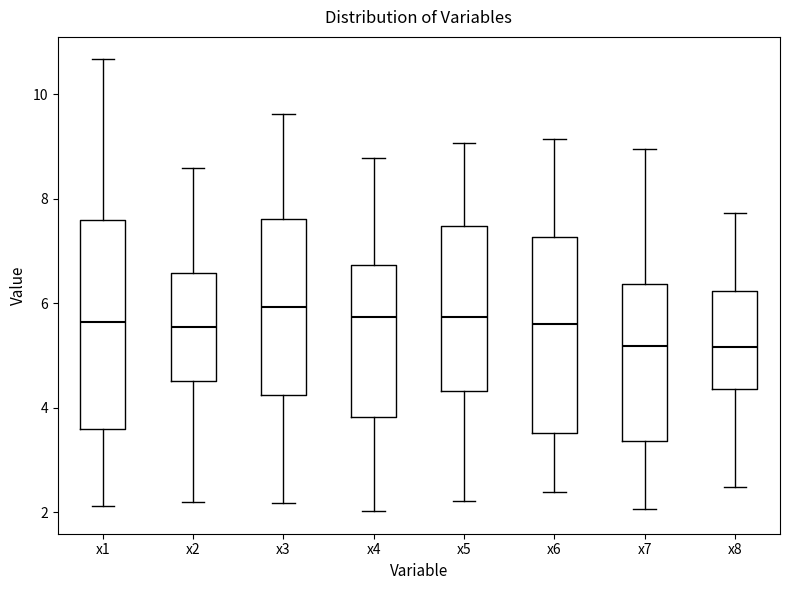

Comparing the boxes themselves (not the whiskers), which one is the tallest?

x1